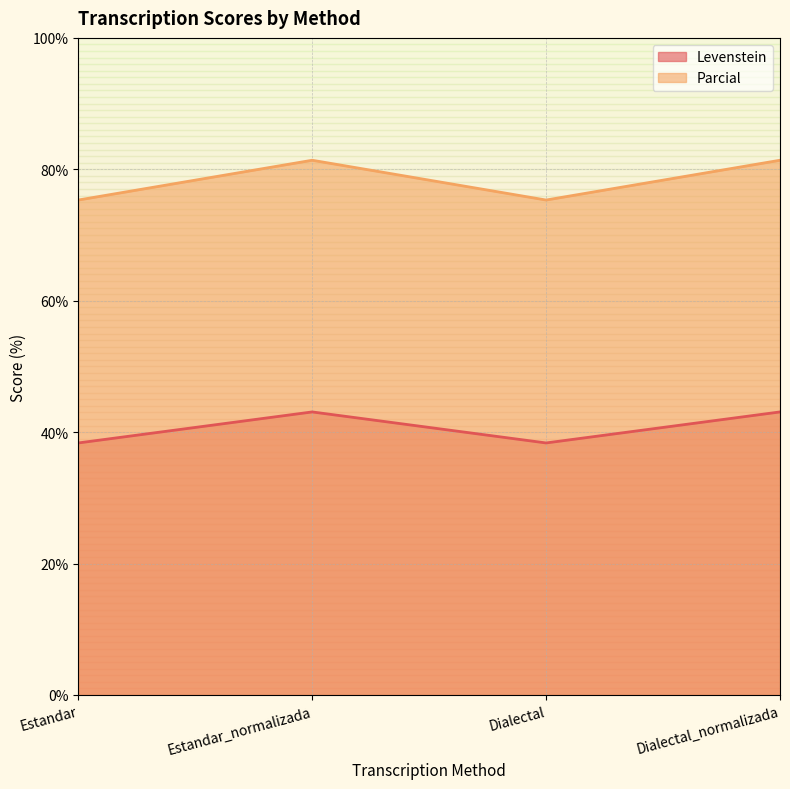

What is the value of the Levenstein point at the 2nd from the left?

43.1